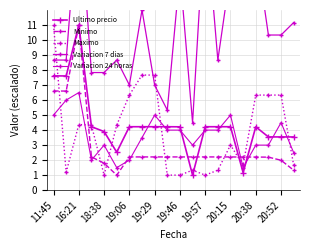

In Minimo, how many points are lower than both neighbors (excluding endpoints)?

2